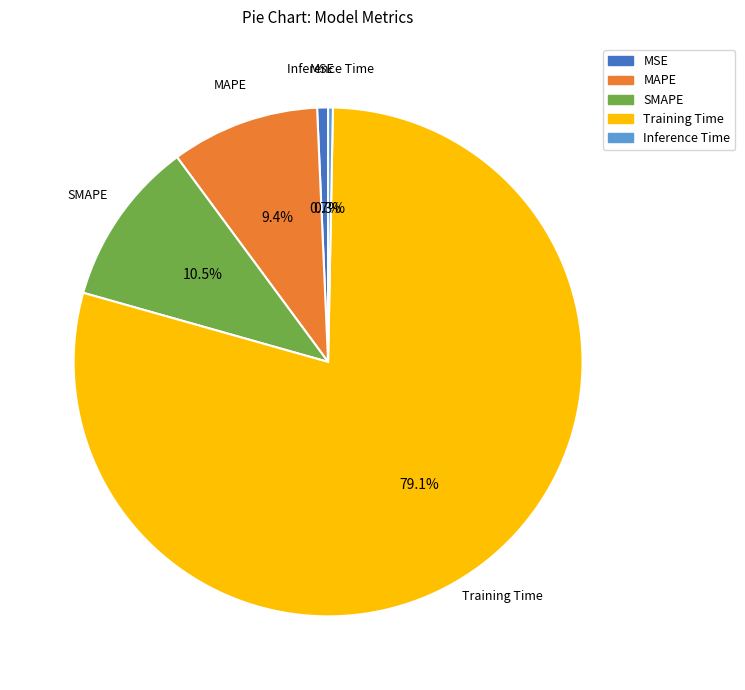

Which category accounts for the majority?

Training Time